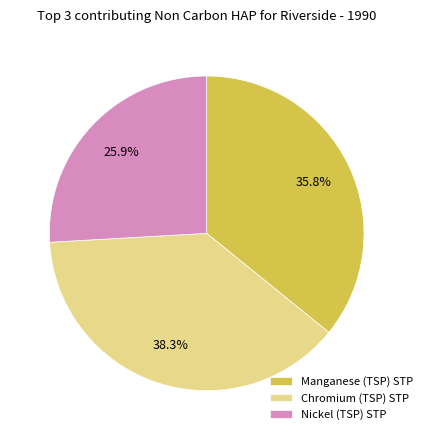

What is the ratio of the value at Nickel (TSP) STP to the value at Chromium (TSP) STP?

0.7